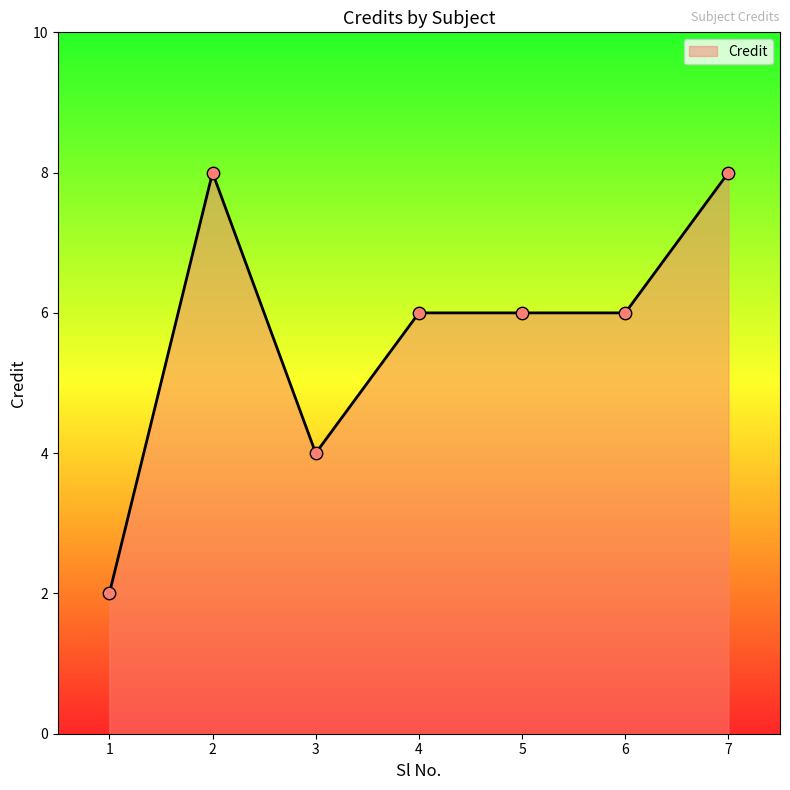

Which has a higher value, 1 or 3?

3